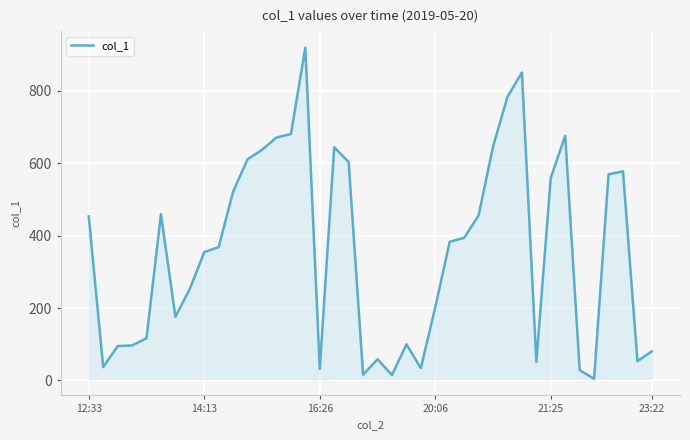

What is the maximum value shown in the chart?

918.3